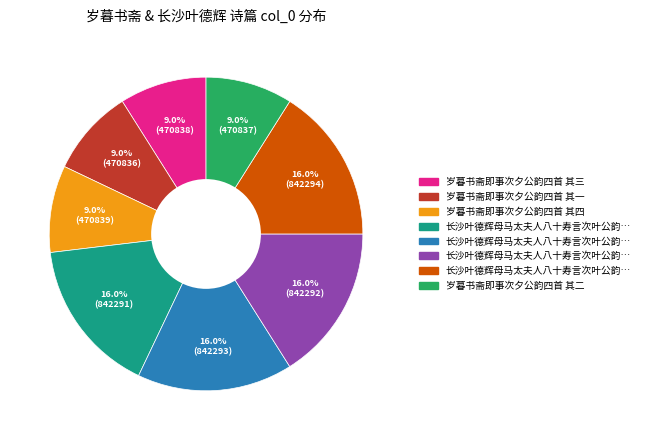

Does any single category account for the majority?

No